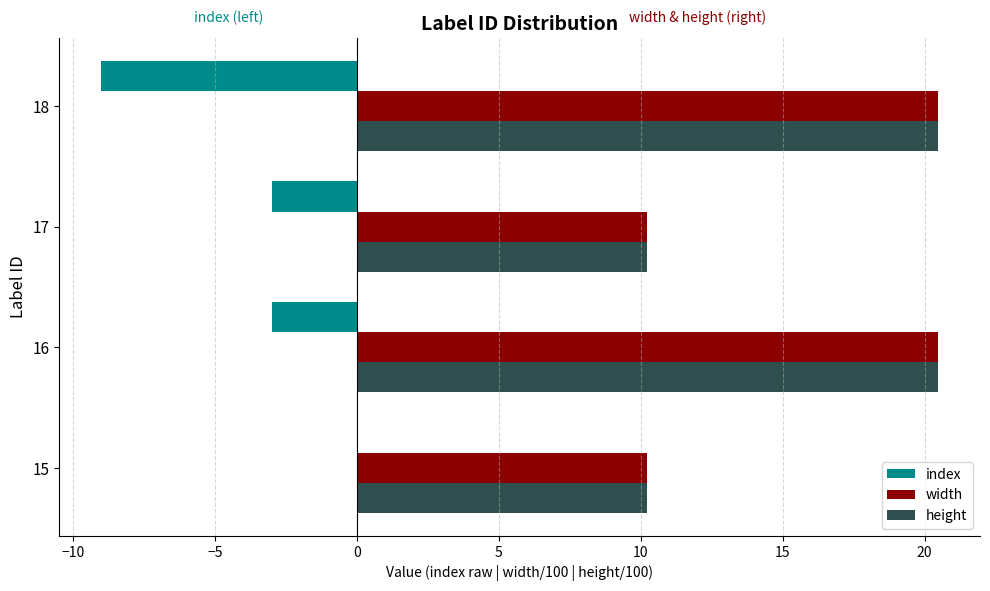

Is it true that width equals 6.6 at 16?

False